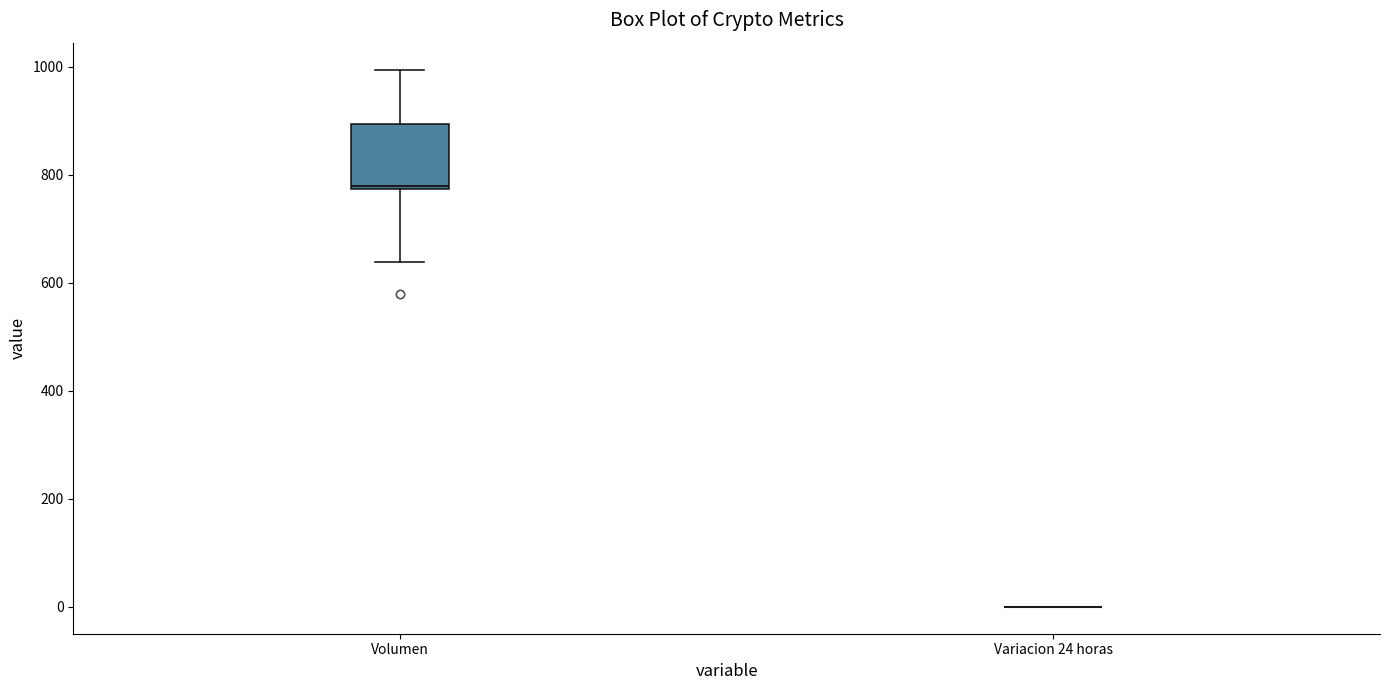

Reading left to right, transcribe this box plot: for each box, give where its median line is, the range the box spans, and where its two whiskers end, as read against the y-axis. The values are not printed on the chart, so give them approximately, as read against the axis.

Volumen: median 780, box 780 to 900, whiskers 640 to 1000
Variacion 24 horas: box collapsed to a line at 0, whiskers 0 to 0